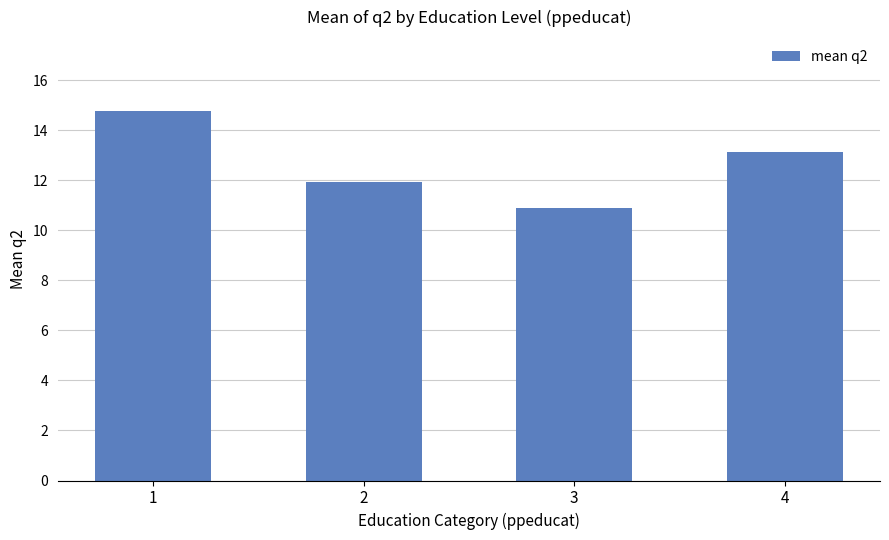

The value at 4 is 13.1. True or false?

True